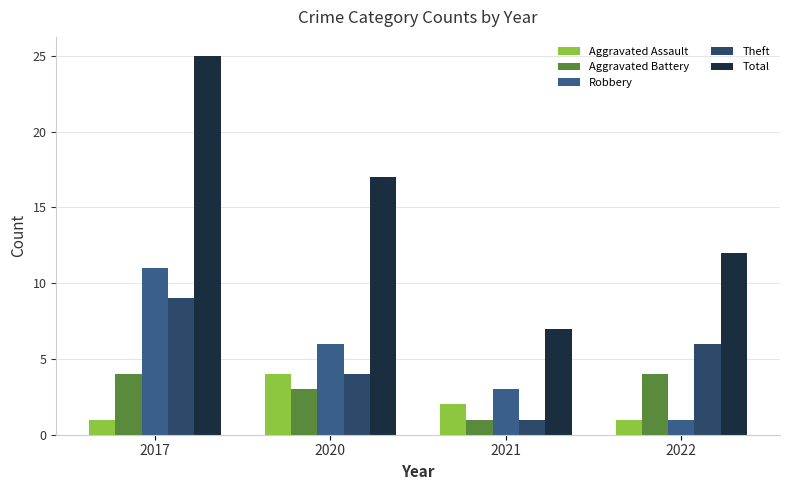

True or false: Robbery has a value of 9 at 2020.

False